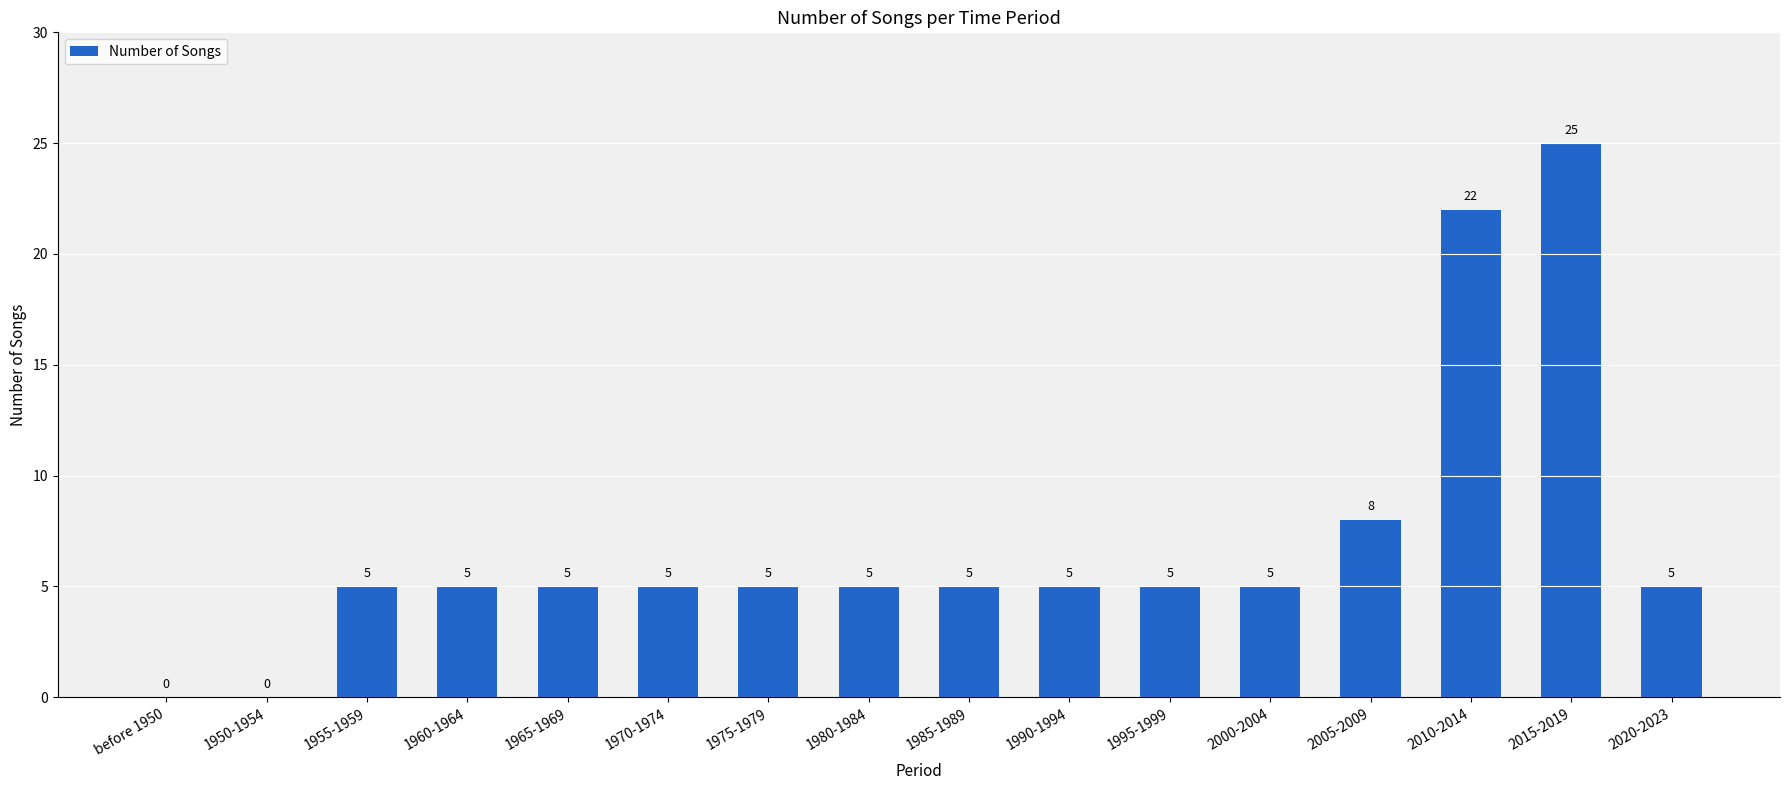

The value at 1970-1974 is 5. True or false?

True